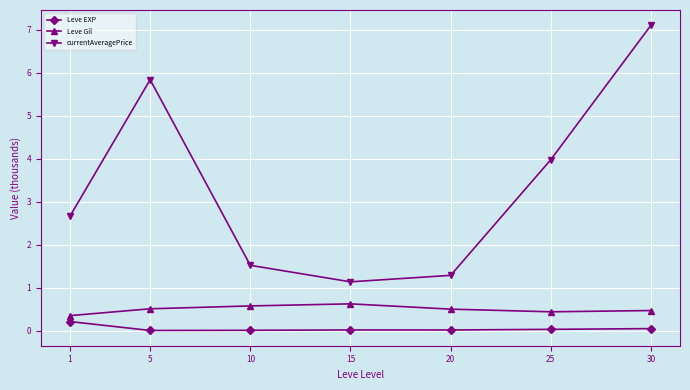

The Leve EXP series shows 0.0 at 10. True or false?

True